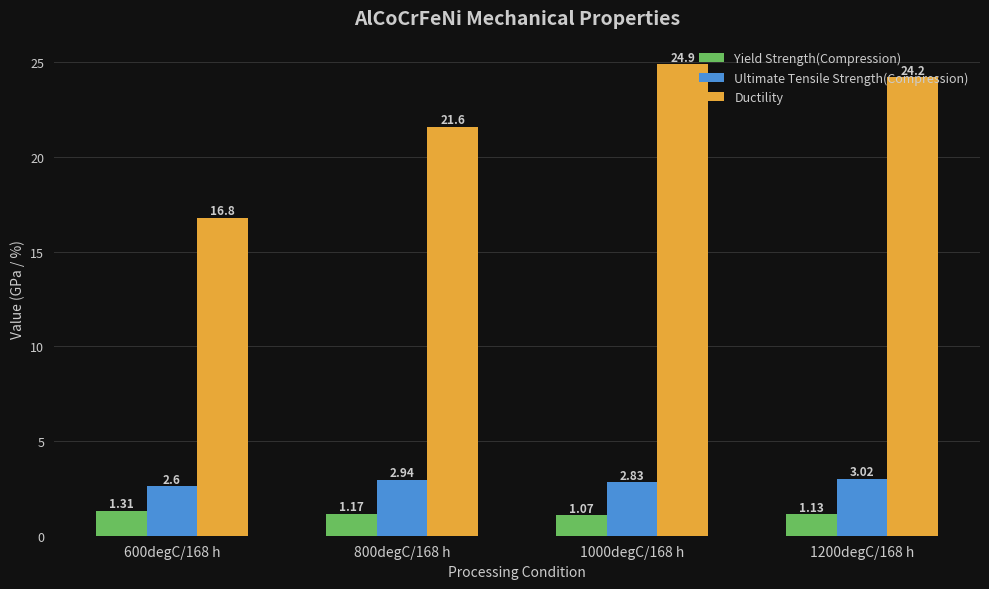

The value of Yield Strength(Compression) at 1200degC/168 h is 0.3. True or false?

False